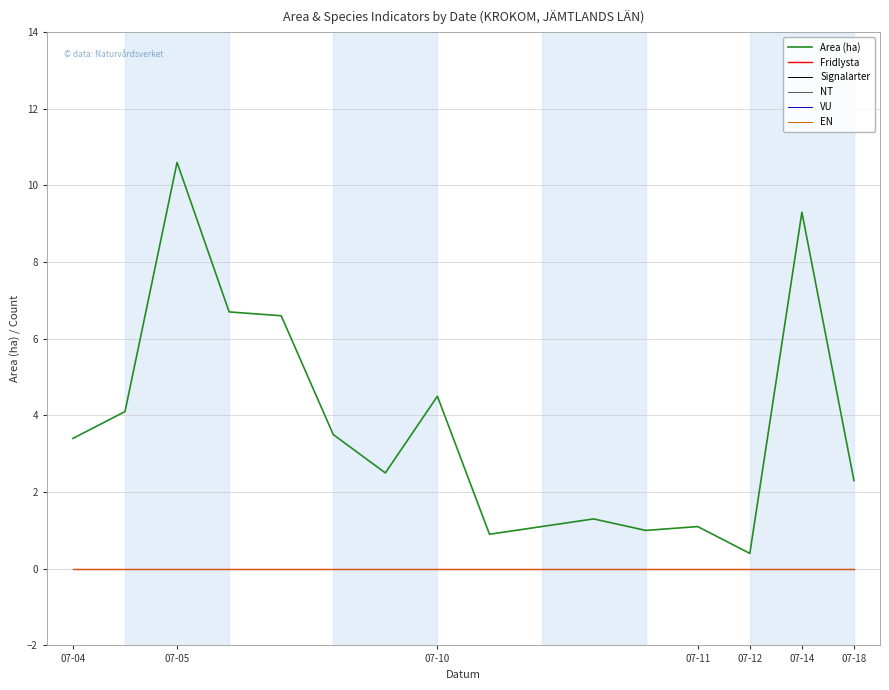

True or false: VU and NT cross at least once.

False